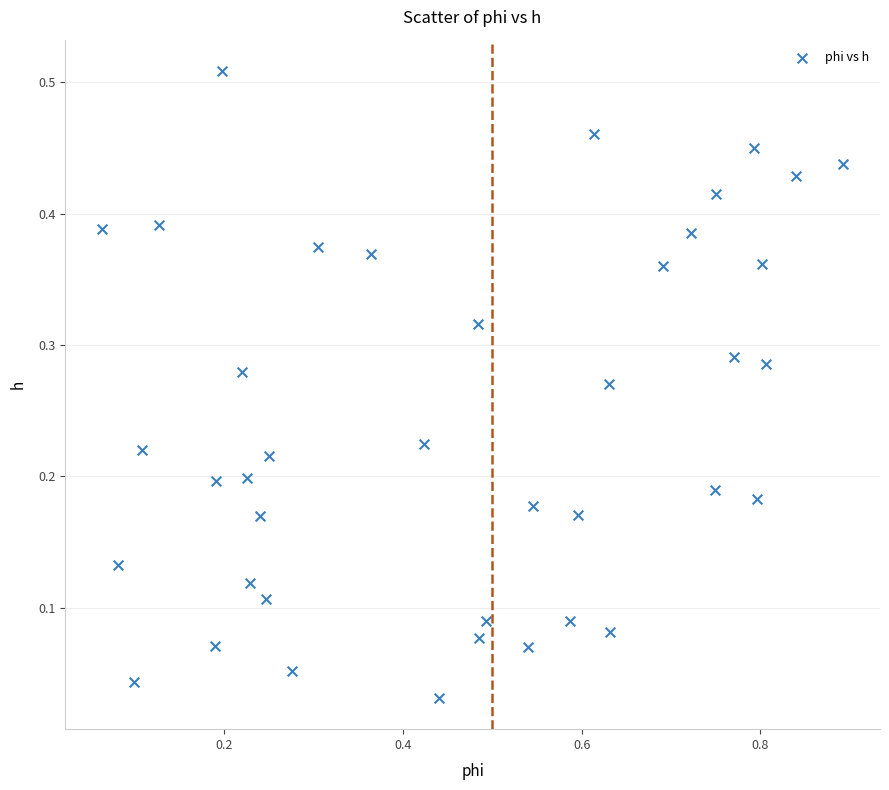

What is the range of X values (max minus min)?

0.8